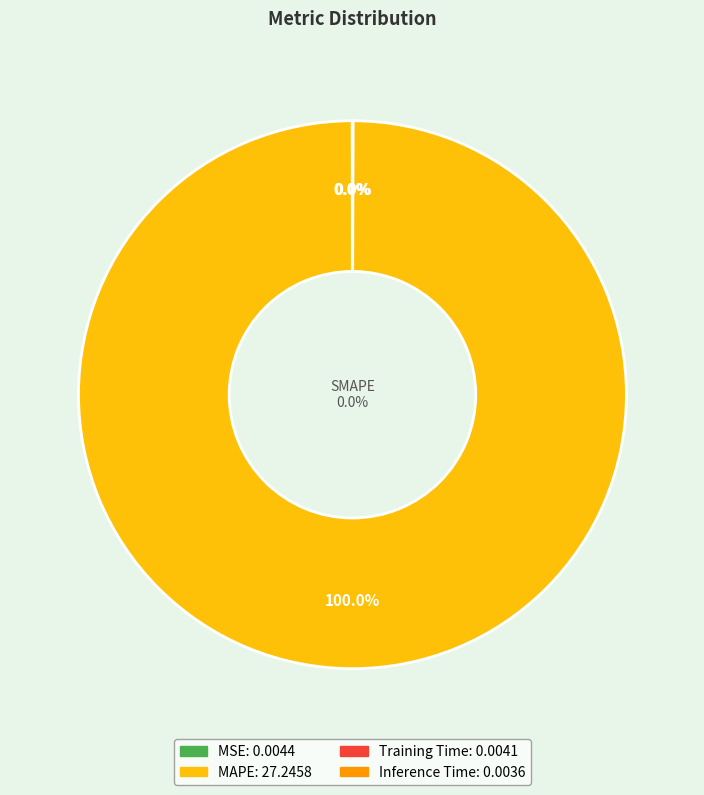

Between MAPE and Inference Time, which is larger?

MAPE